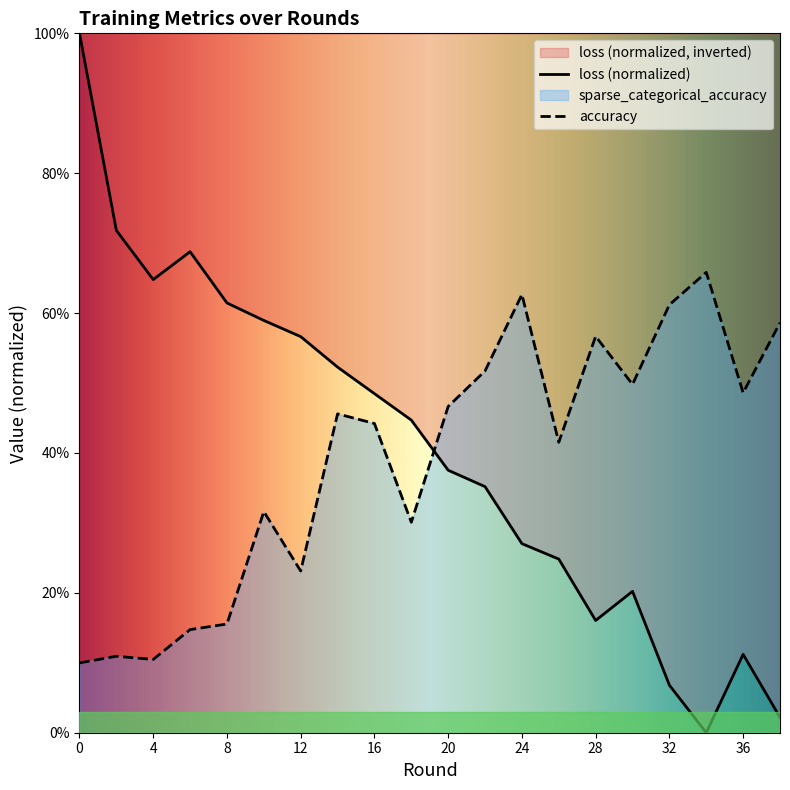

Reading left to right, list all the values displayed in this chart.

loss: 1.0	0.7	0.6	0.7	0.6	0.6	0.6	0.5	0.5	0.4	0.4	0.4	0.3	0.2	0.2	0.2	0.1	0.0	0.1	0.0
sparse_categorical_accuracy: 0.1	0.1	0.1	0.1	0.2	0.3	0.2	0.5	0.4	0.3	0.5	0.5	0.6	0.4	0.6	0.5	0.6	0.7	0.5	0.6